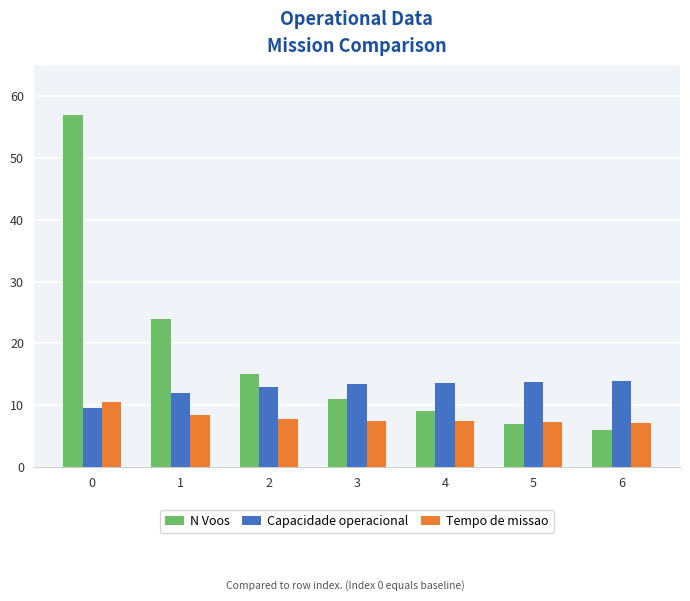

True or false: Capacidade operacional has a value of 18.6 at 5.

False